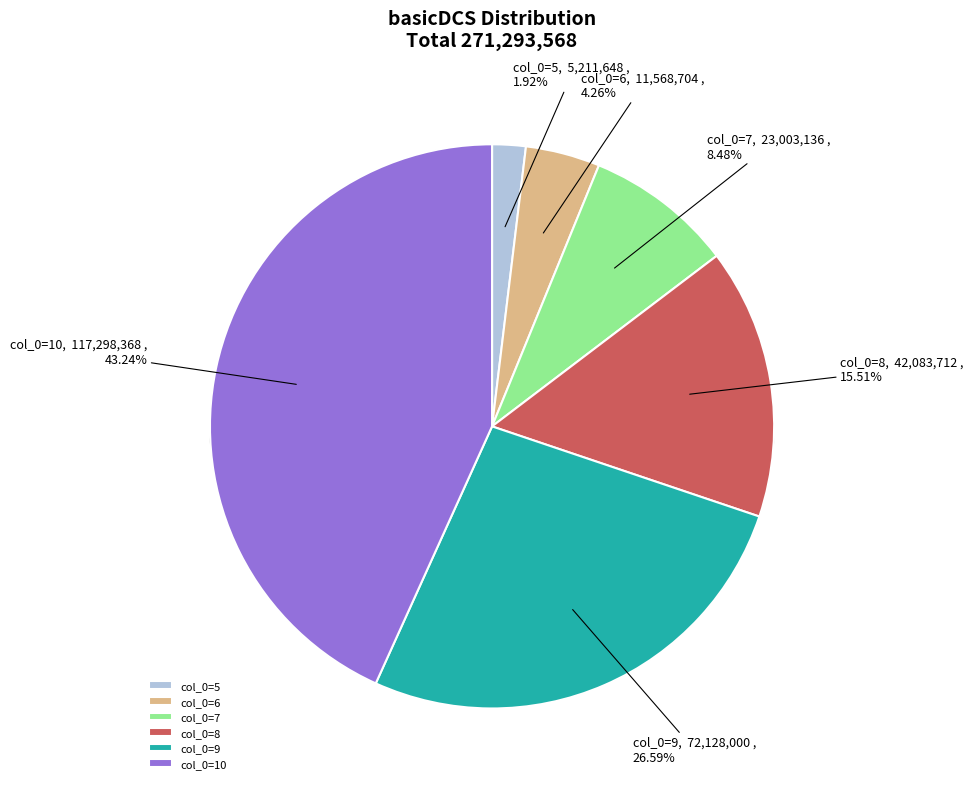

To the nearest percent, what percentage of the pie is 5?

2%